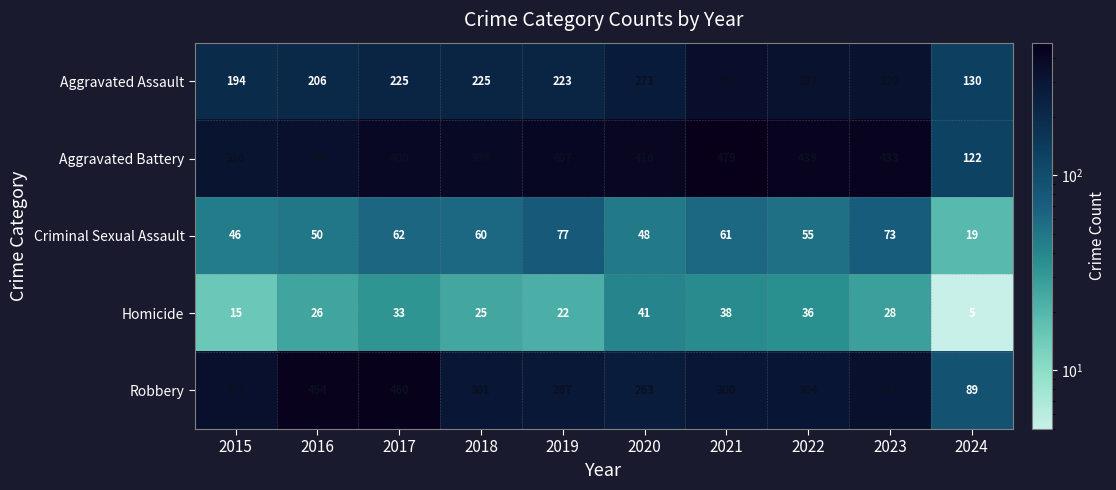

Between 2018 and 2019, which series saw the biggest shift?

Aggravated Battery